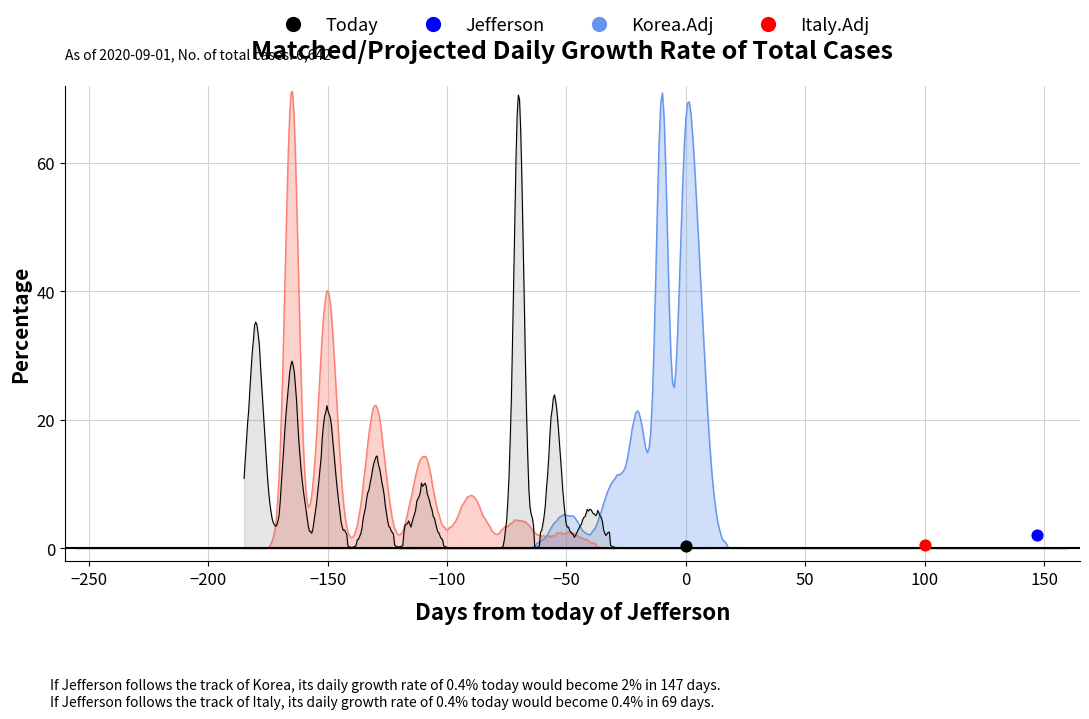

At how many categories does at least one series exceed 12?

5